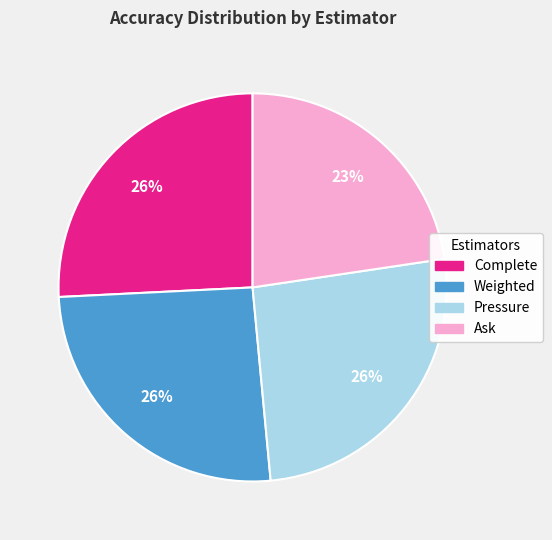

To the nearest percent, what is the difference between the largest and smallest slice percentages?

3%